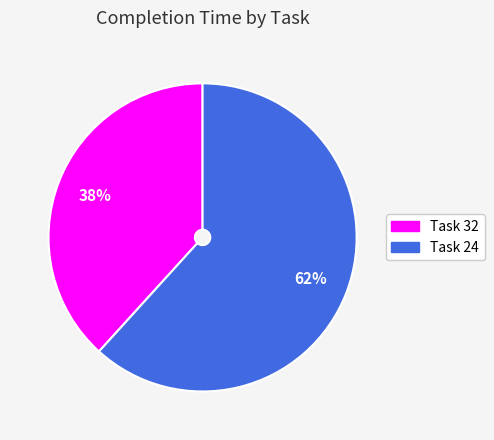

How many slices are in this pie chart?

2